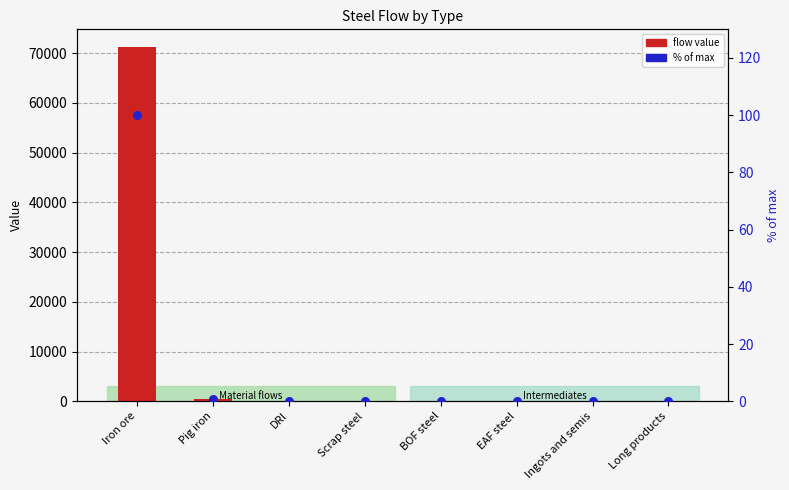

Is the value of % of max at BOF steel greater than the value of flow value at Pig iron?

No